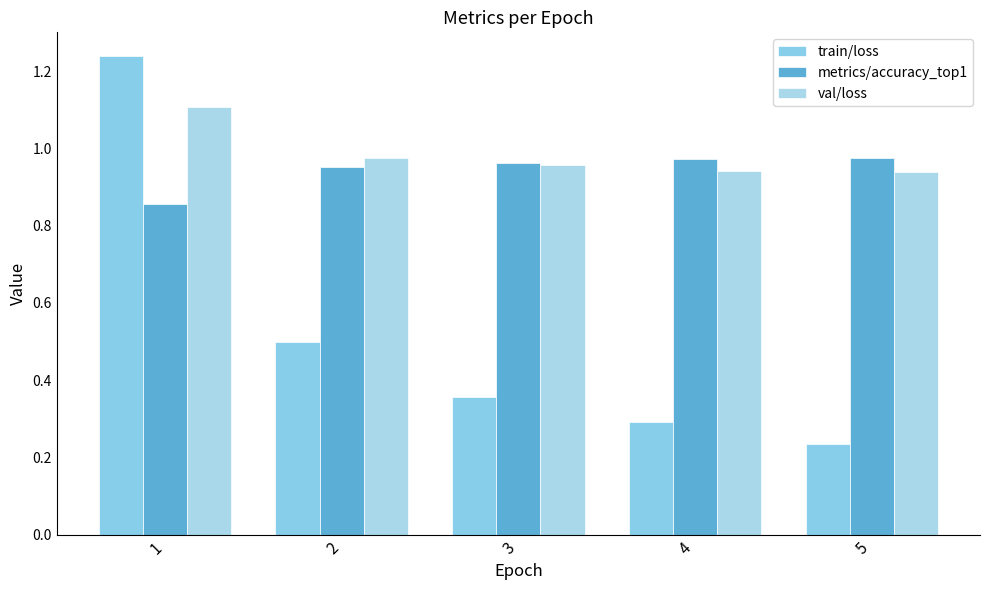

Which series has the largest total across all categories?

val/loss